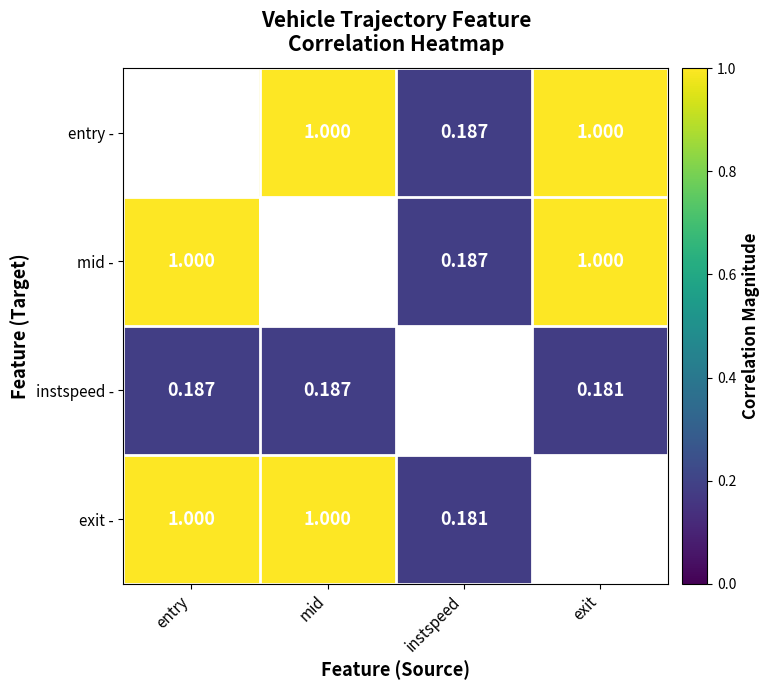

Is the value of exit - at mid greater than the value of instspeed - at exit?

Yes